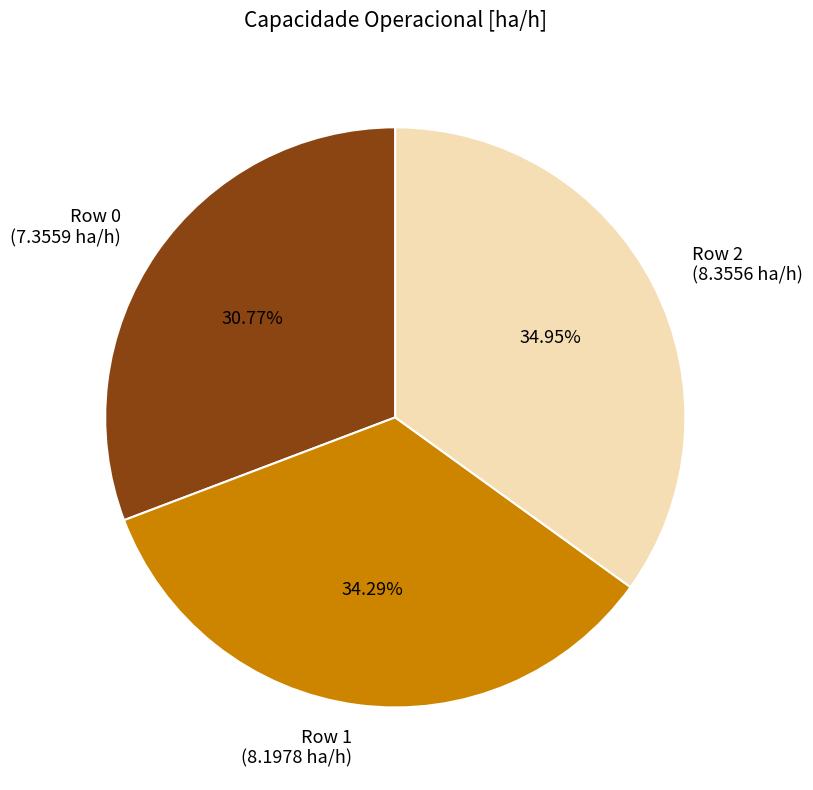

Count the number of slices in the pie.

3